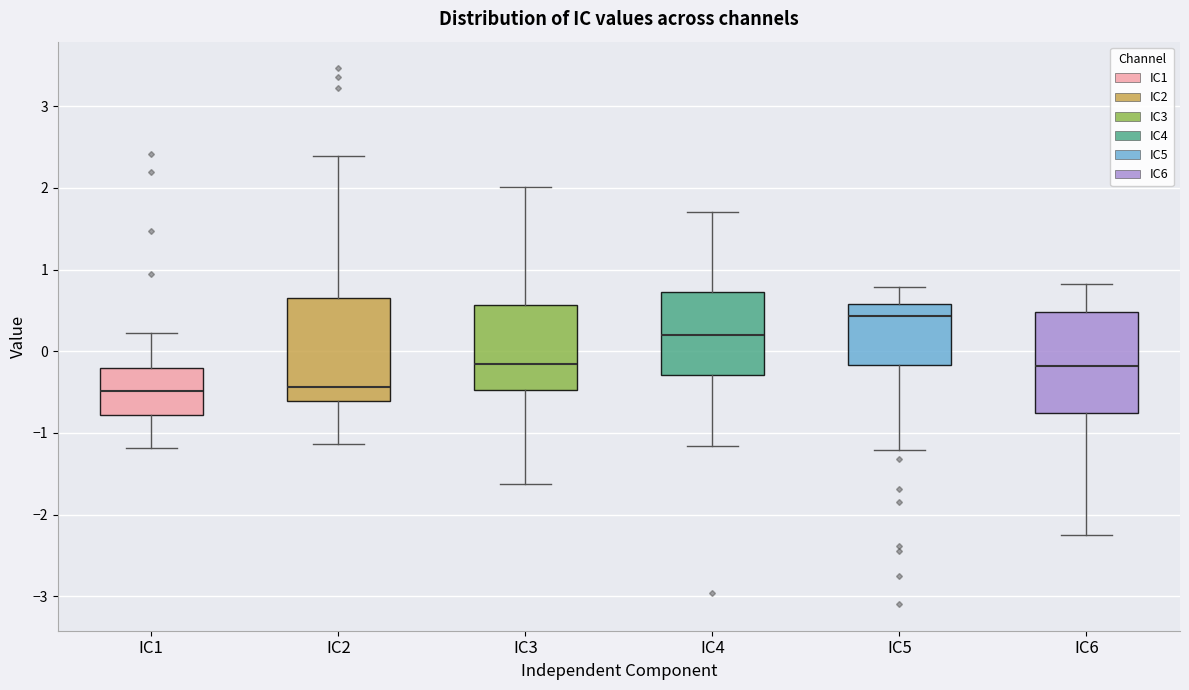

Reading left to right, transcribe this box plot: for each box, give where its median line is, the range the box spans, and where its two whiskers end, as read against the y-axis. The values are not printed on the chart, so give them approximately, as read against the axis.

IC1: median -0.5, box -0.8 to -0.2, whiskers -1.2 to 0.2
IC2: median -0.4, box -0.6 to 0.7, whiskers -1.1 to 2.4
IC3: median -0.1, box -0.5 to 0.6, whiskers -1.6 to 2.0
IC4: median 0.2, box -0.3 to 0.7, whiskers -1.2 to 1.7
IC5: median 0.4, box -0.2 to 0.6, whiskers -1.2 to 0.8
IC6: median -0.2, box -0.8 to 0.5, whiskers -2.2 to 0.8